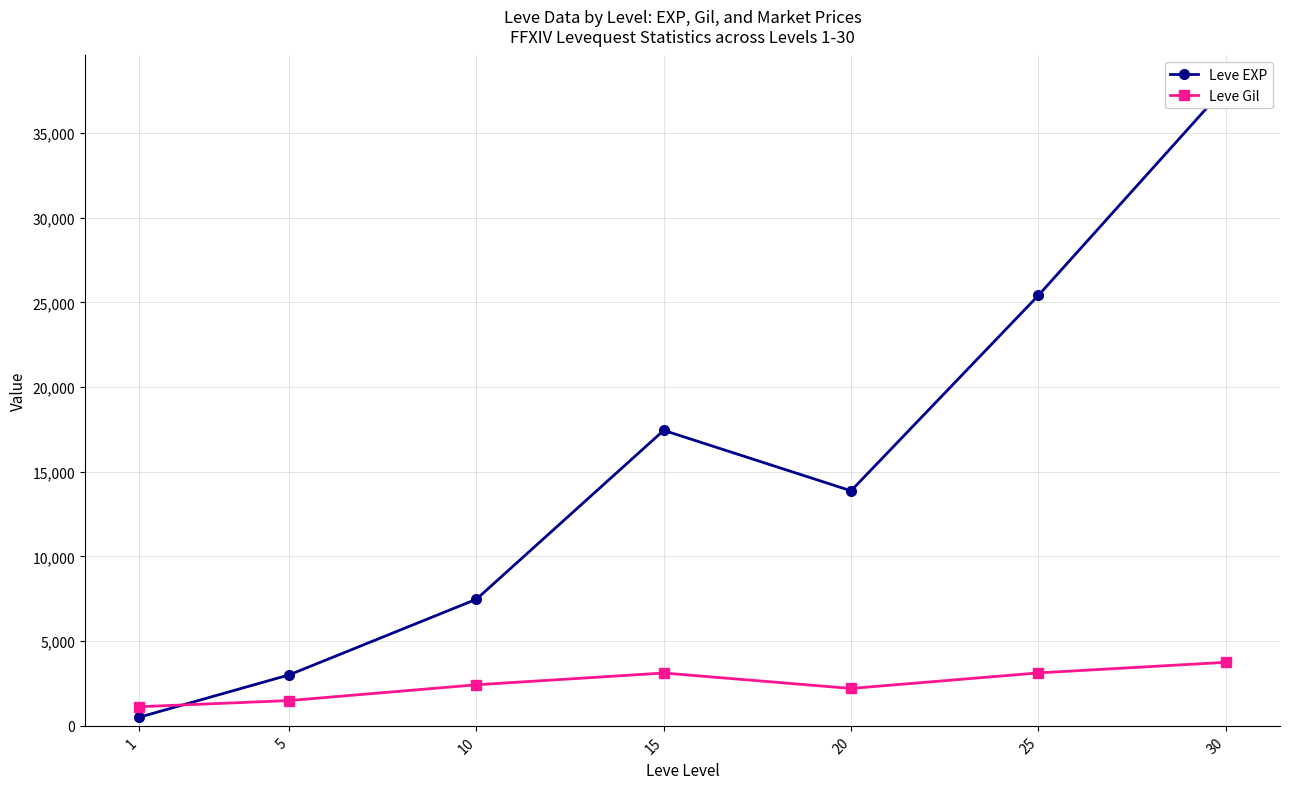

How many times do Leve Gil and Leve EXP cross each other?

1